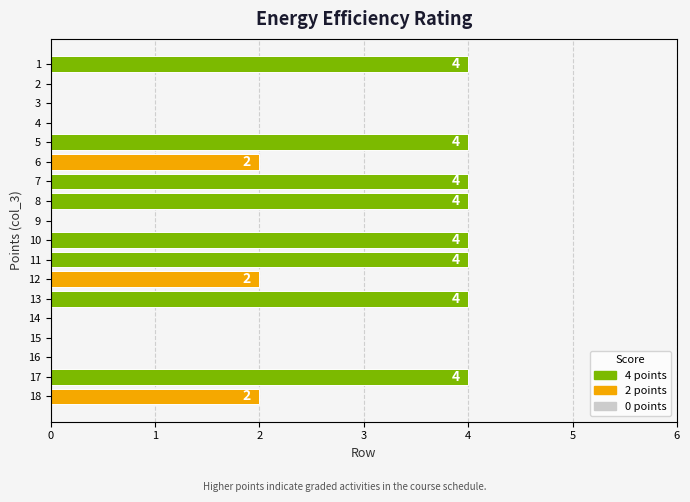

Reading top to bottom, list all the values displayed in this chart.

1=4	2=0	3=0	4=0	5=4	6=2	7=4	8=4	9=0	10=4	11=4	12=2	13=4	14=0	15=0	16=0	17=4	18=2